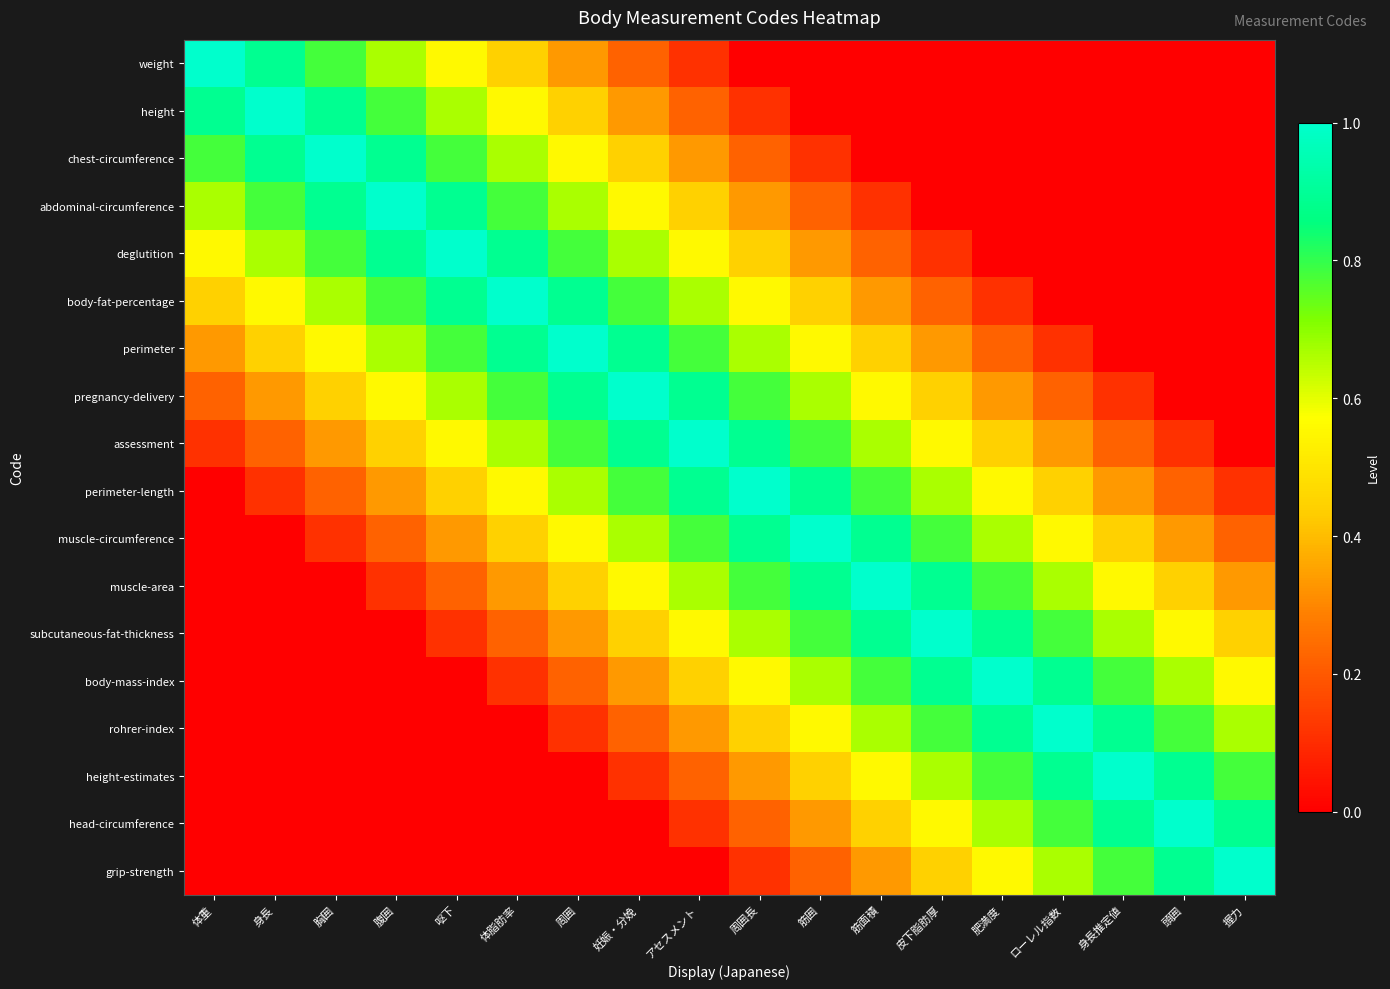

Between ローレル指数 and 身長推定値, which is larger?

ローレル指数